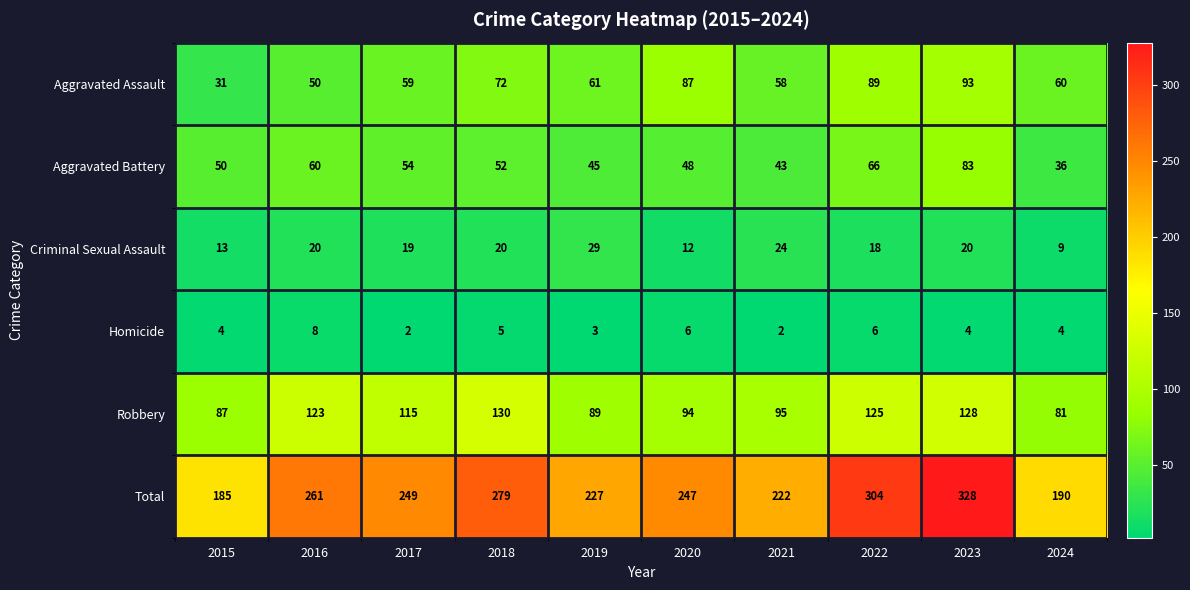

How many distinct data groups are displayed?

6